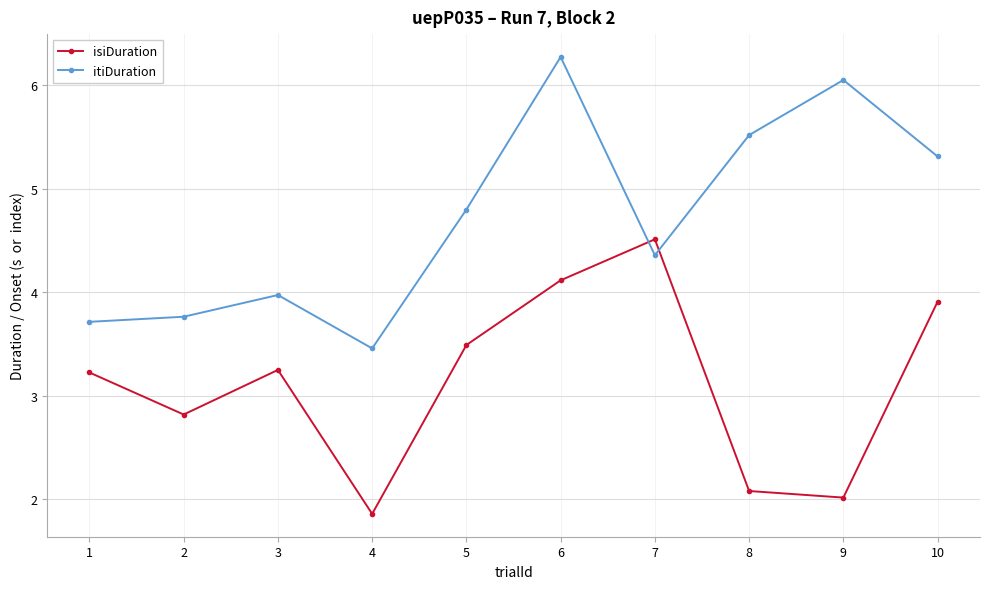

At which category does the chart reach its minimum across all series?

4